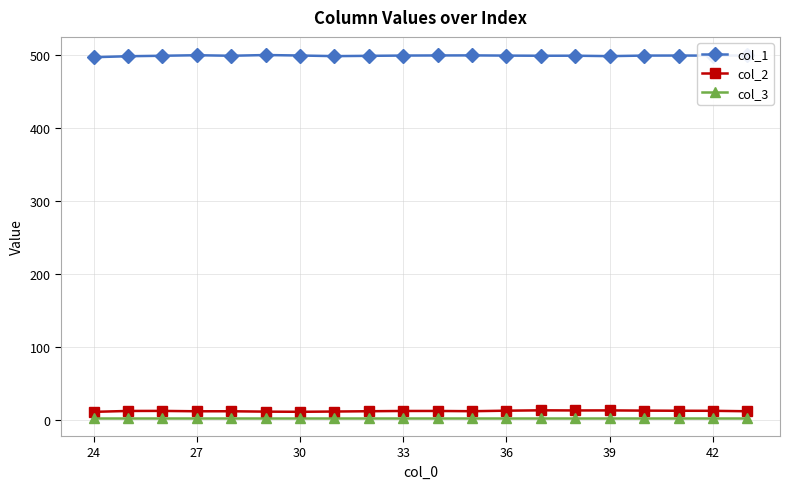

What is the average value of the col_3 series?

3.0